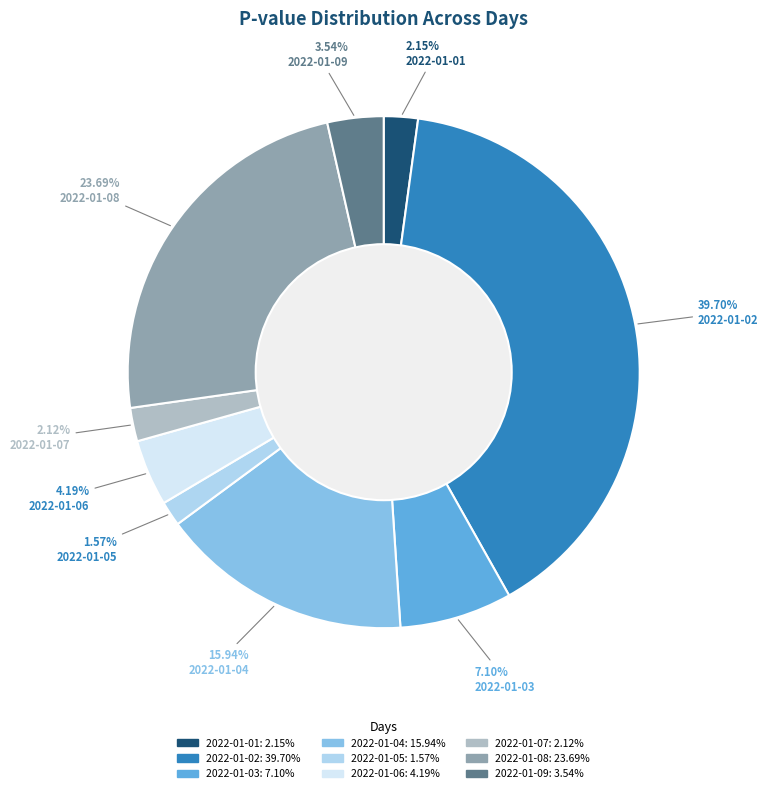

Which category has the biggest portion of the pie?

2022-01-02